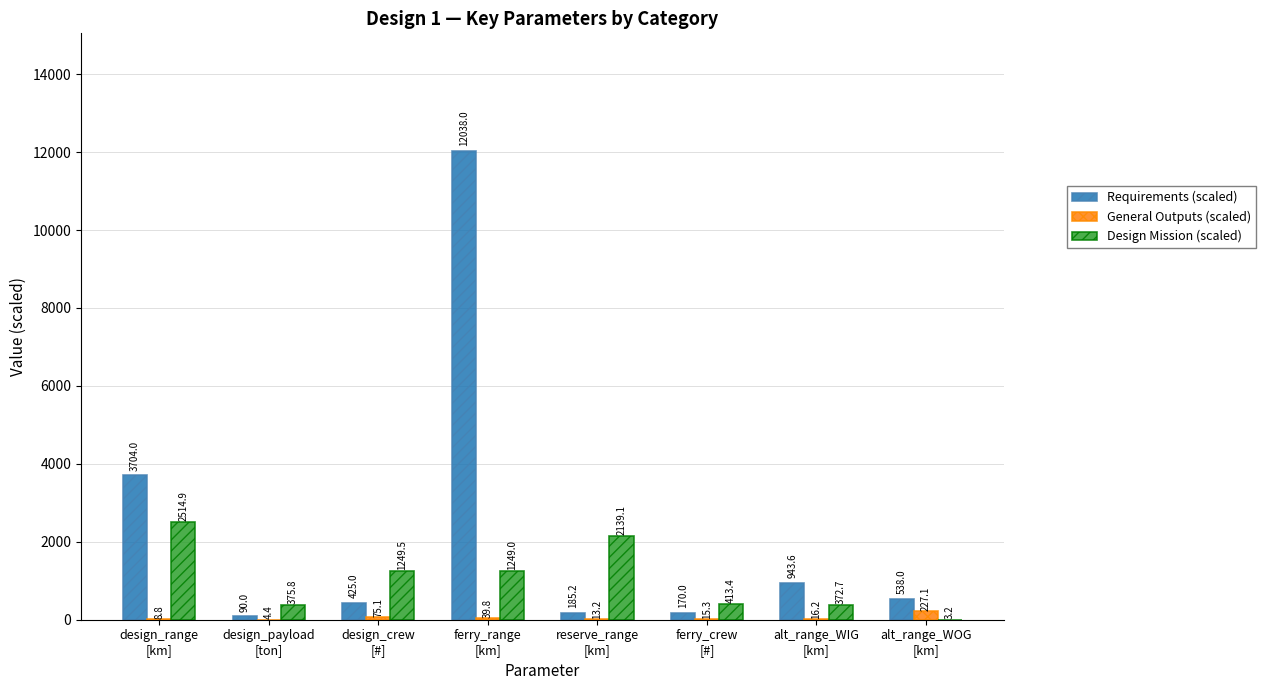

Which series has the largest total across all categories?

Requirements (scaled)